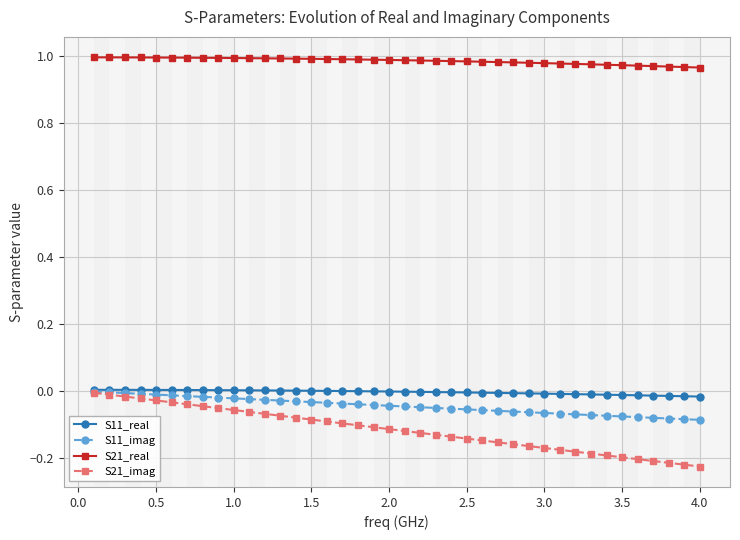

Which series has the largest total across all categories?

S21_real